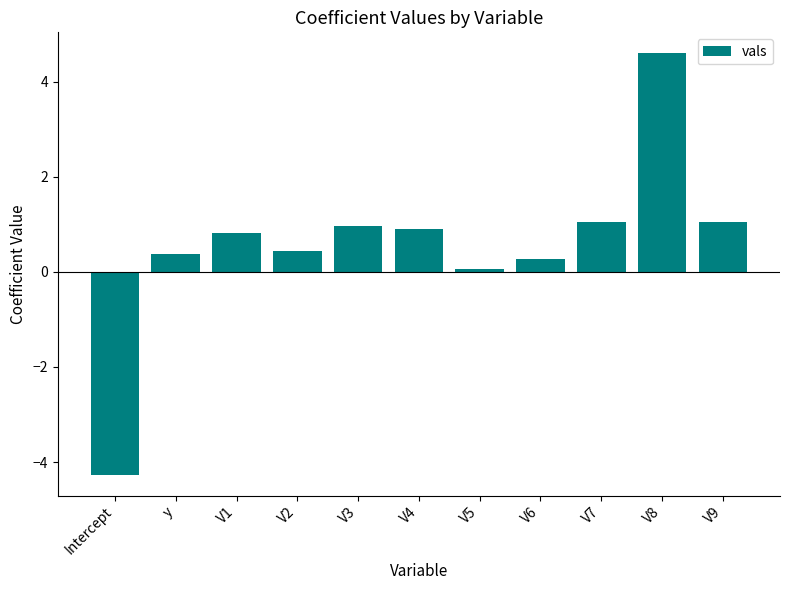

What is the label of the 7th bar from the right?

V3